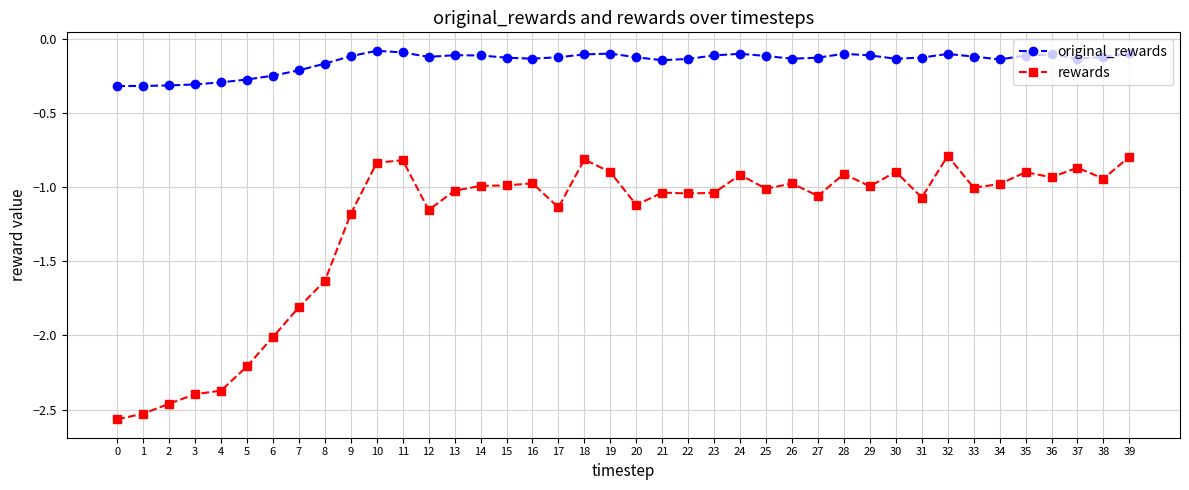

True or false: original_rewards and rewards cross at least once.

False